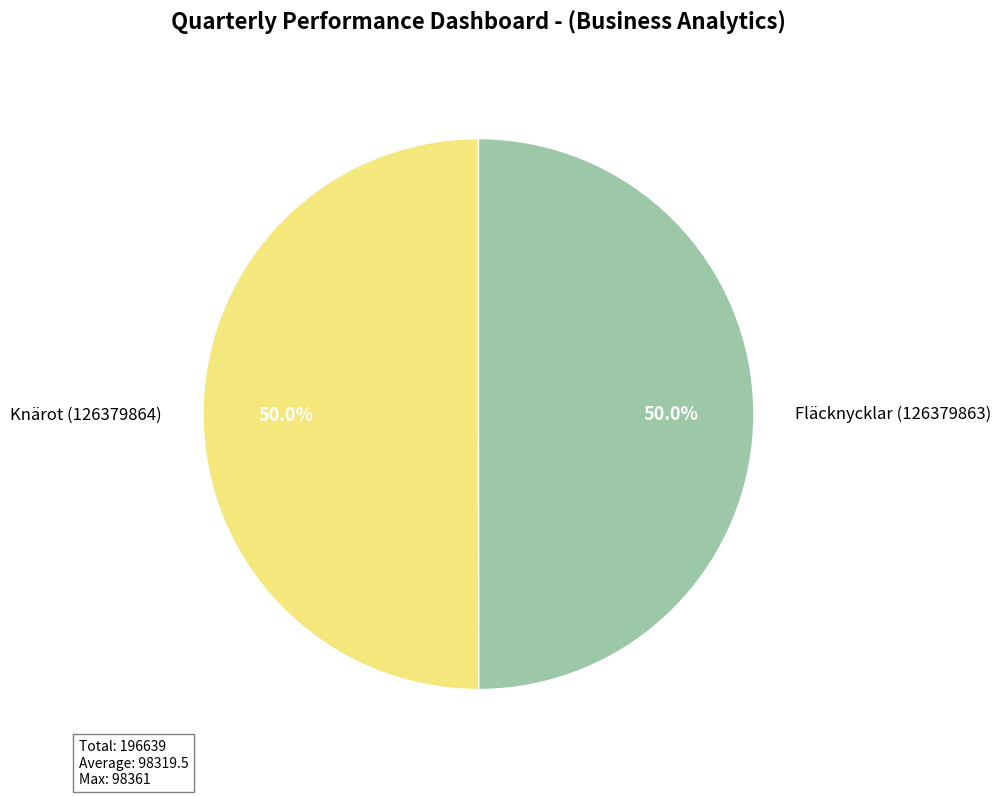

Is it true that Knärot (126379864) is 57% of the pie?

False